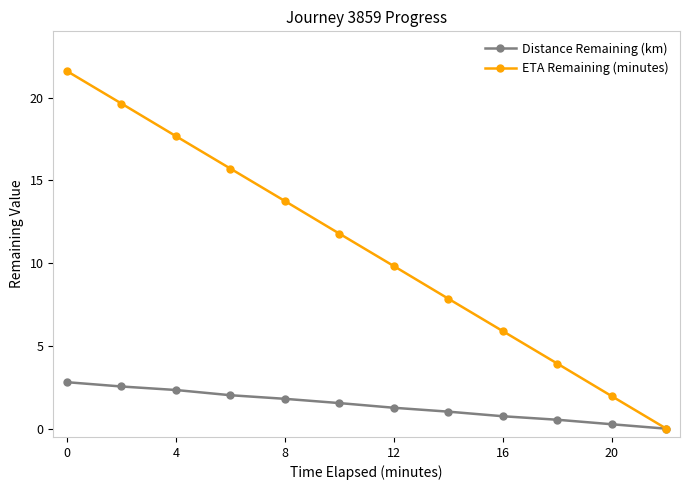

What is the sum of all Distance Remaining (km) values?

16.9